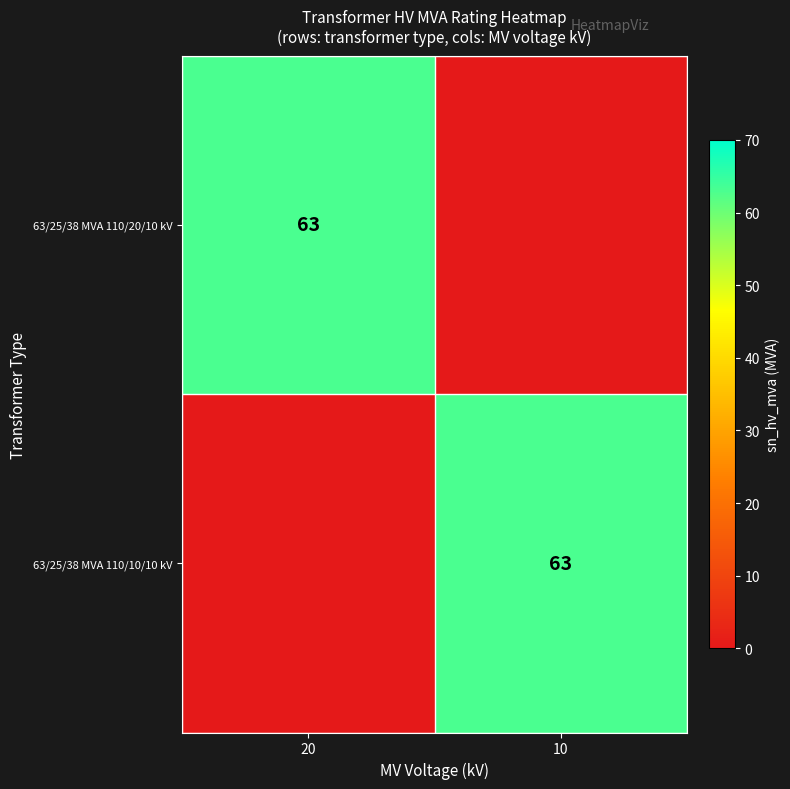

Is it true that 63/25/38 MVA 110/20/10 kV equals 63 at 20?

True